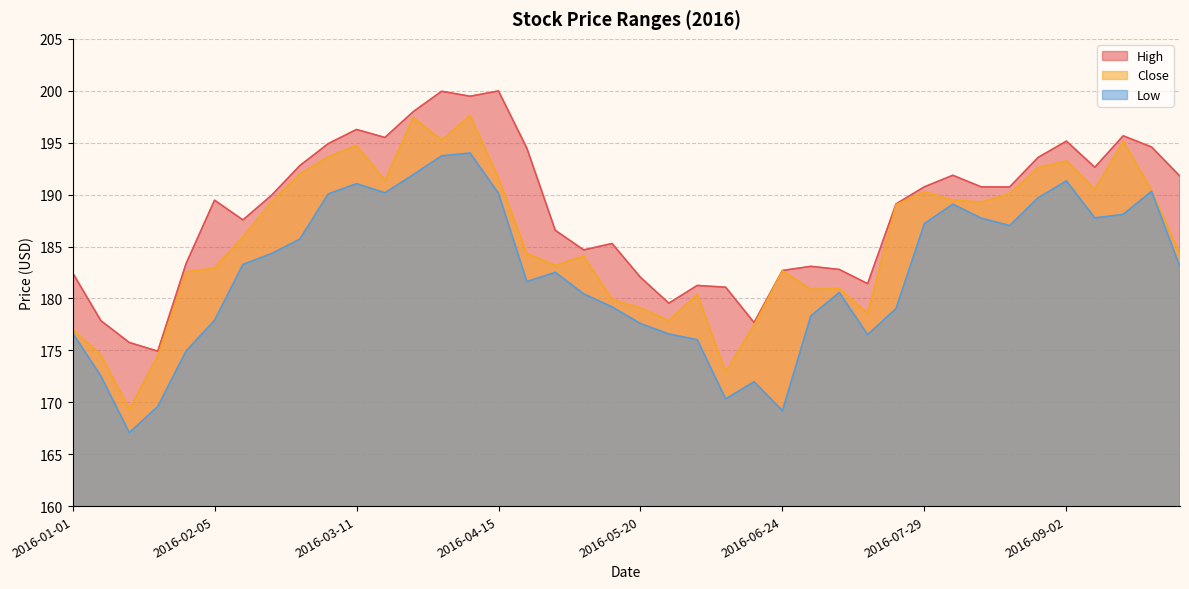

What are all the series names shown in the legend?

High, Close, Low